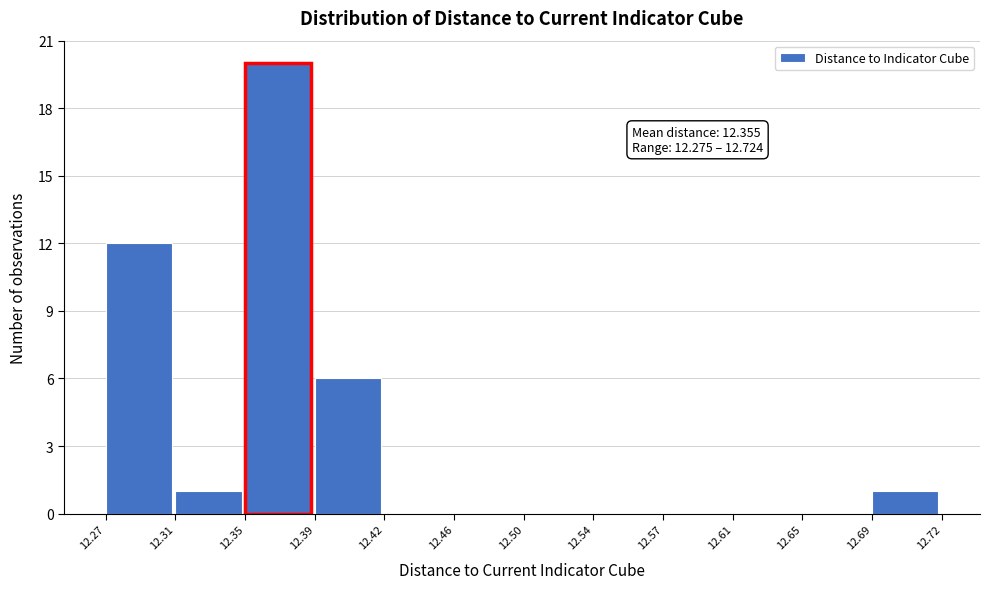

Which range on the x-axis has the tallest bar?

12.35 to 12.39